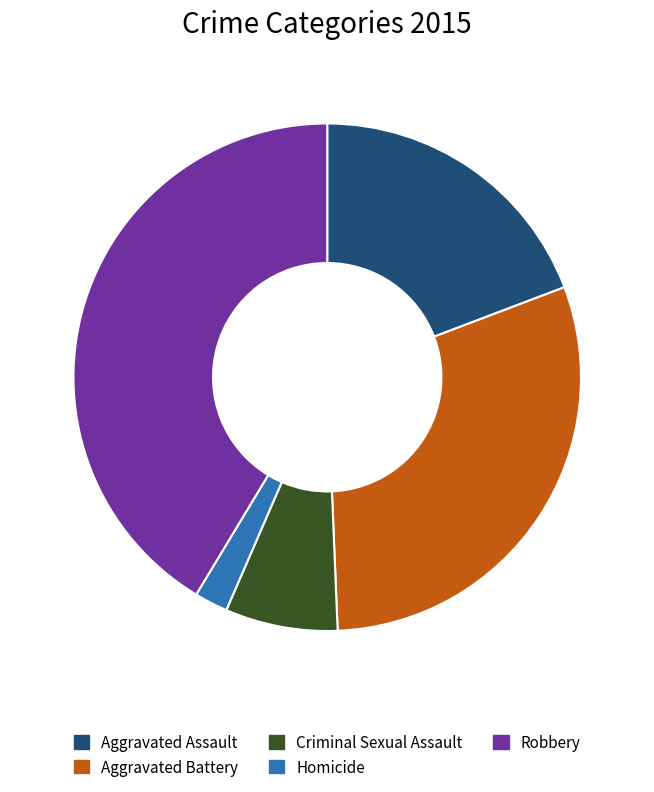

Which has a higher value, Criminal Sexual Assault or Aggravated Assault?

Aggravated Assault